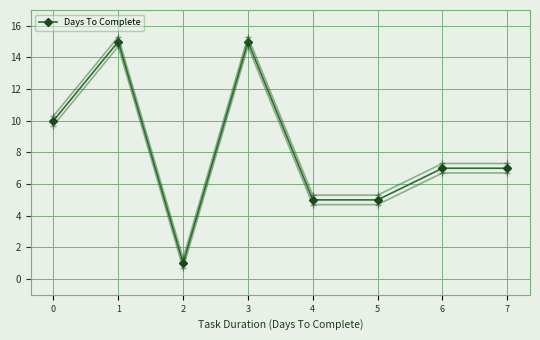

Where is the first local minimum?

2